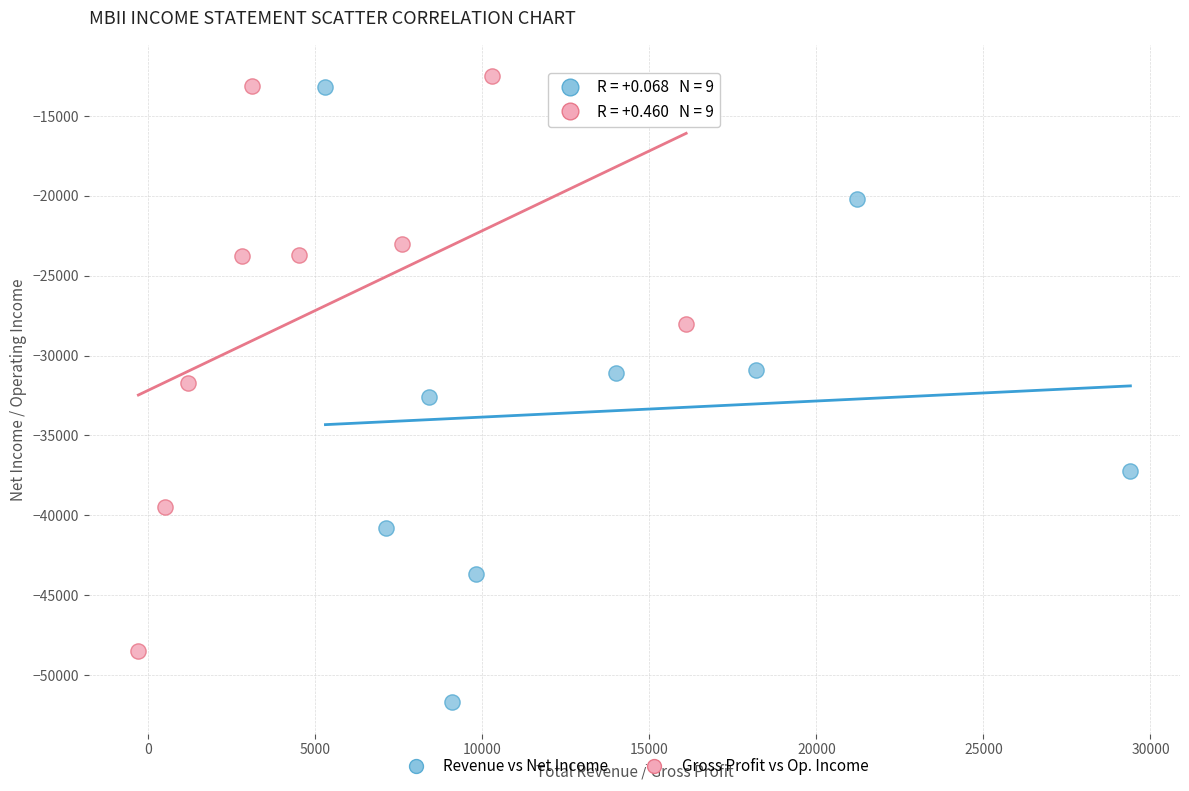

Which series contains the highest Y value?

Gross Profit vs Op. Income